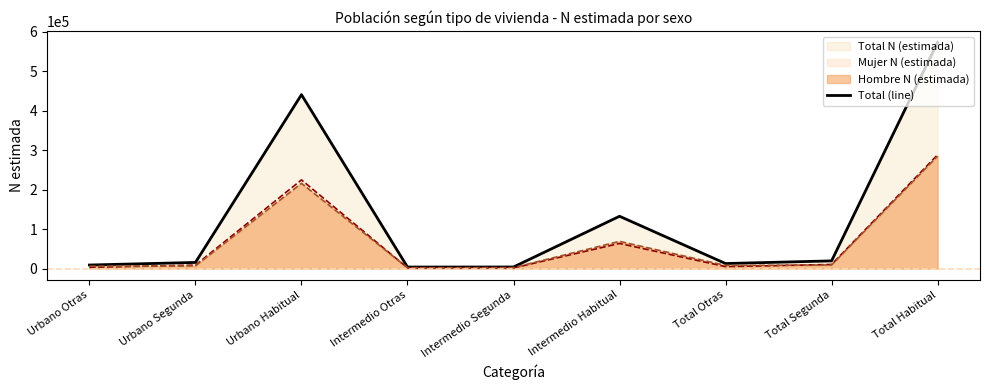

Rank the categories by value from highest to lowest.

Total Habitual, Urbano Habitual, Intermedio Habitual, Total Segunda, Urbano Segunda, Total Otras, Urbano Otras, Intermedio Segunda, Intermedio Otras